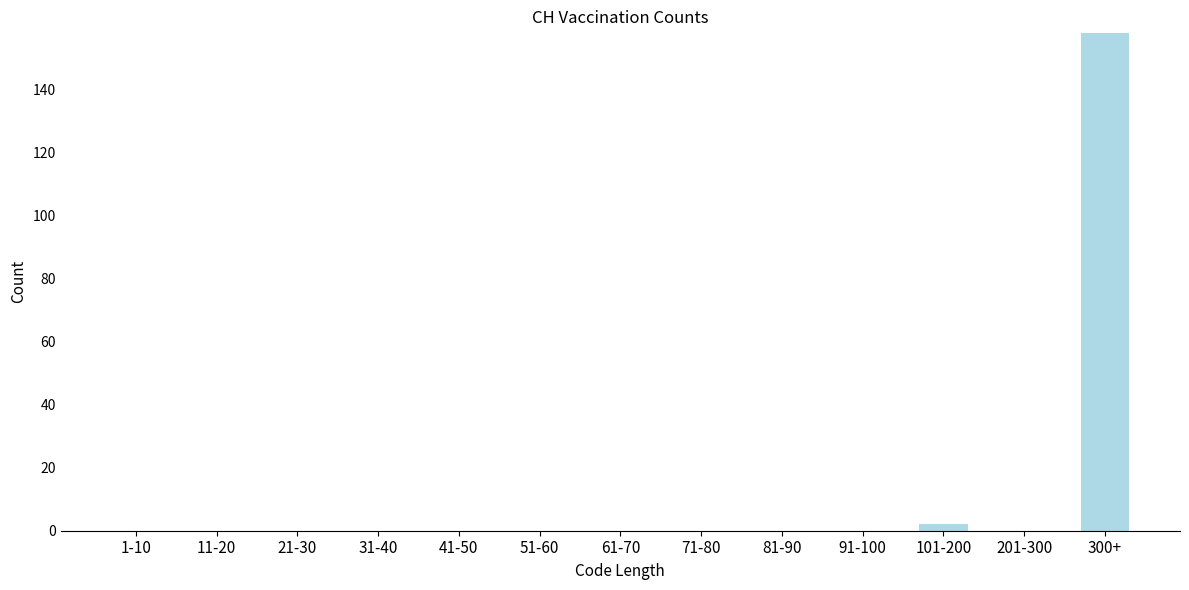

Reading left to right, transcribe all the data shown in this chart.

1-10=0	11-20=0	21-30=0	31-40=0	41-50=0	51-60=0	61-70=0	71-80=0	81-90=0	91-100=0	101-200=2	201-300=0	300+=158